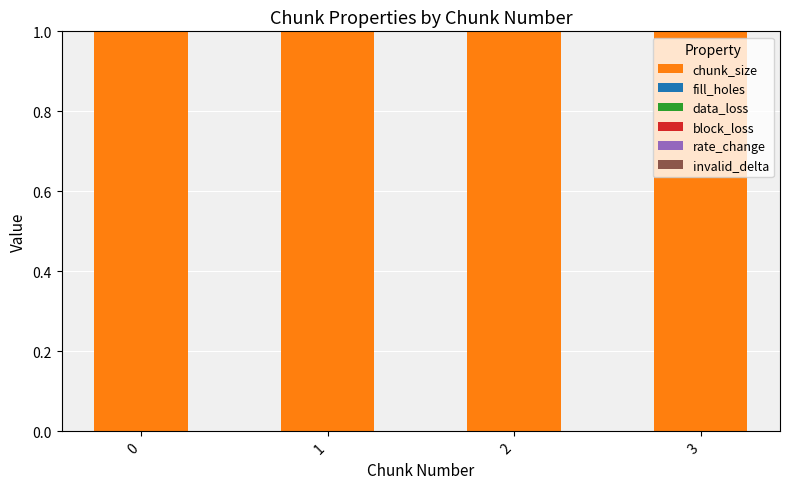

How many bars are there in each group?

6